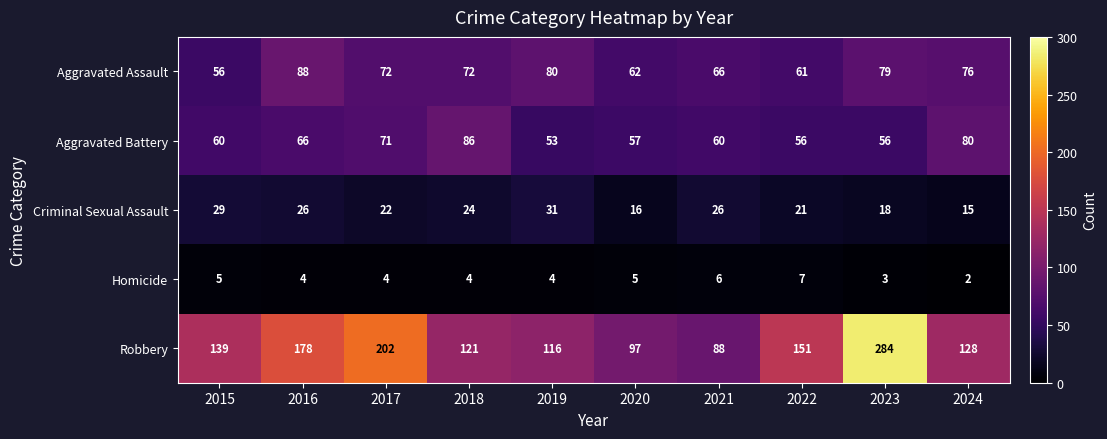

What is the approximate value of Criminal Sexual Assault at 2020?

16